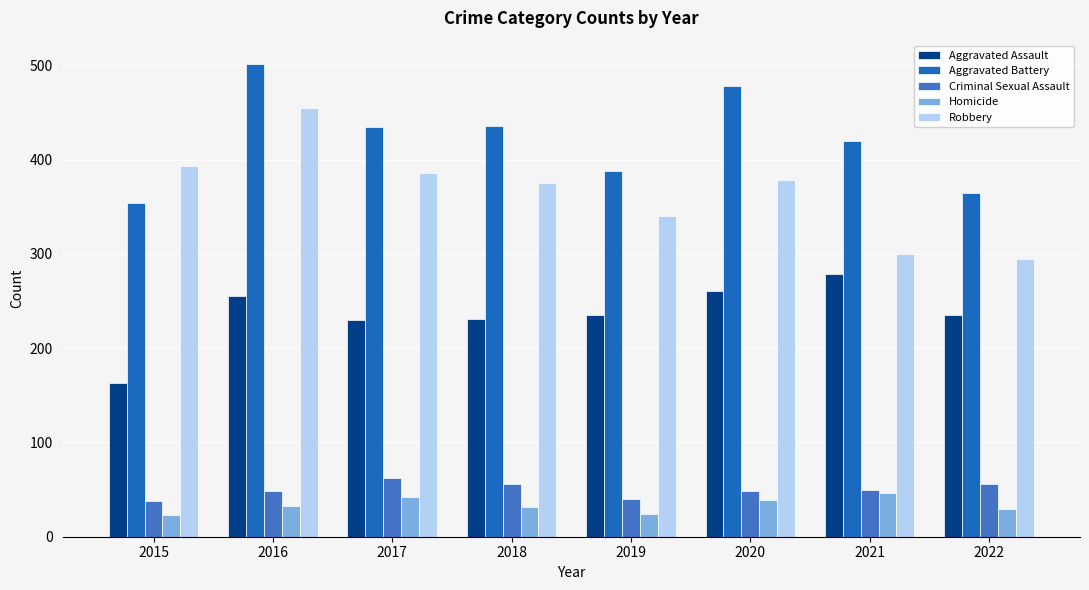

What is the value of the Homicide bar at the 1st from the left?

23